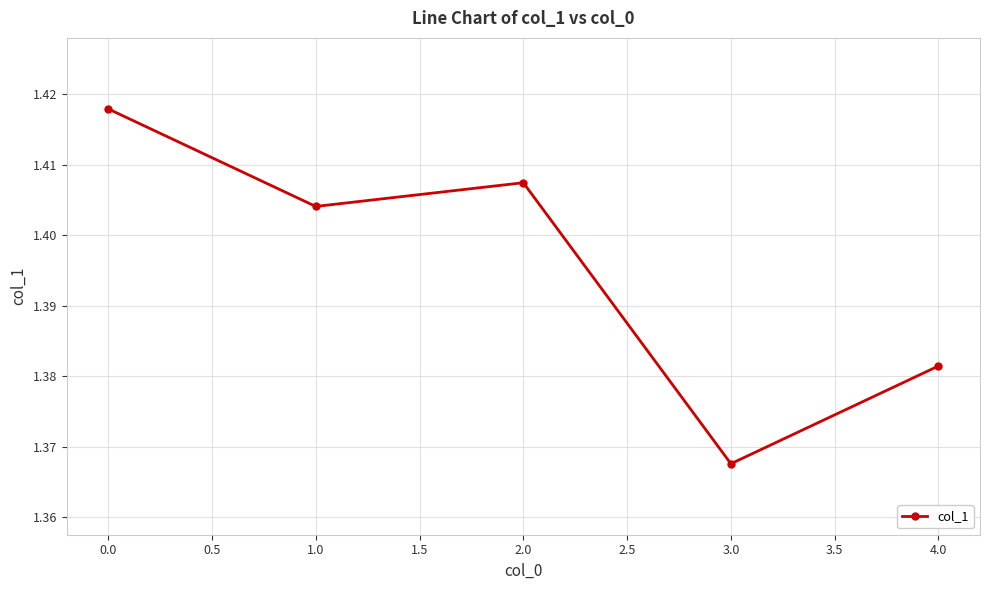

Count the number of categories in the chart.

5